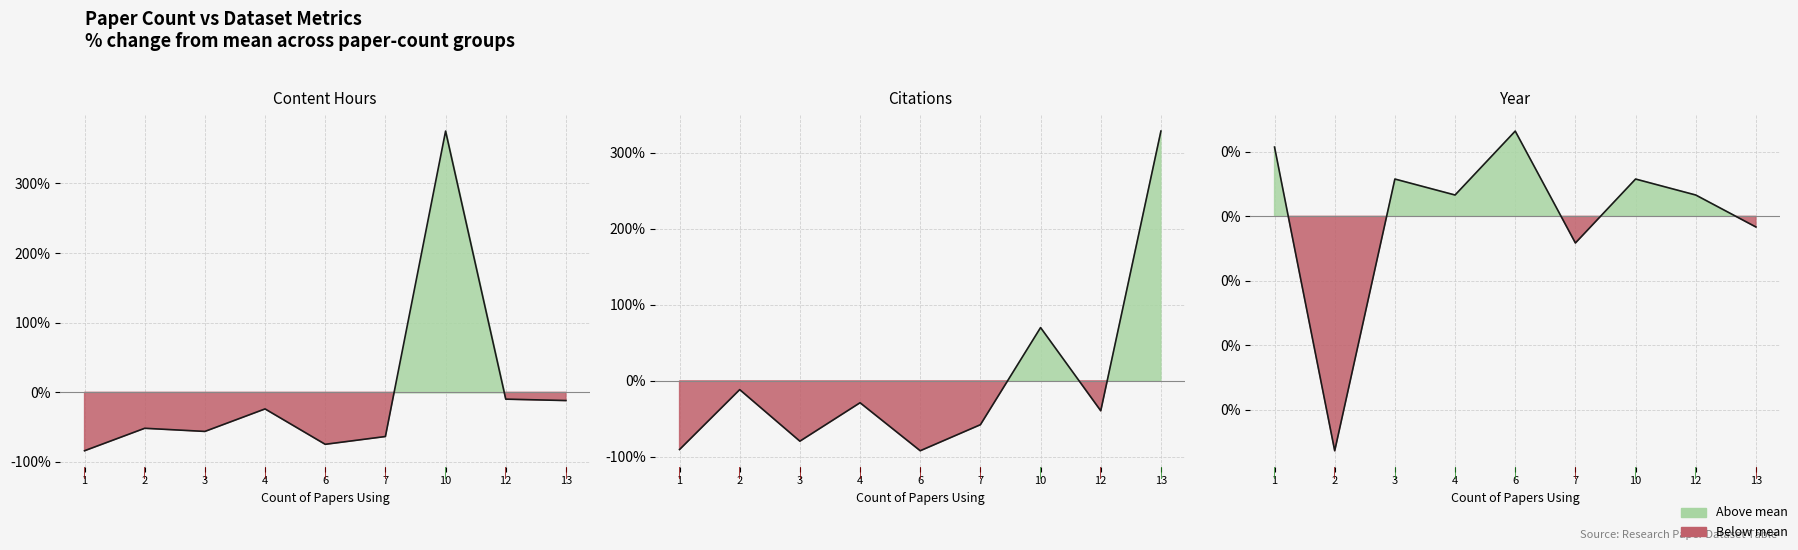

How many lines are shown in the chart?

3